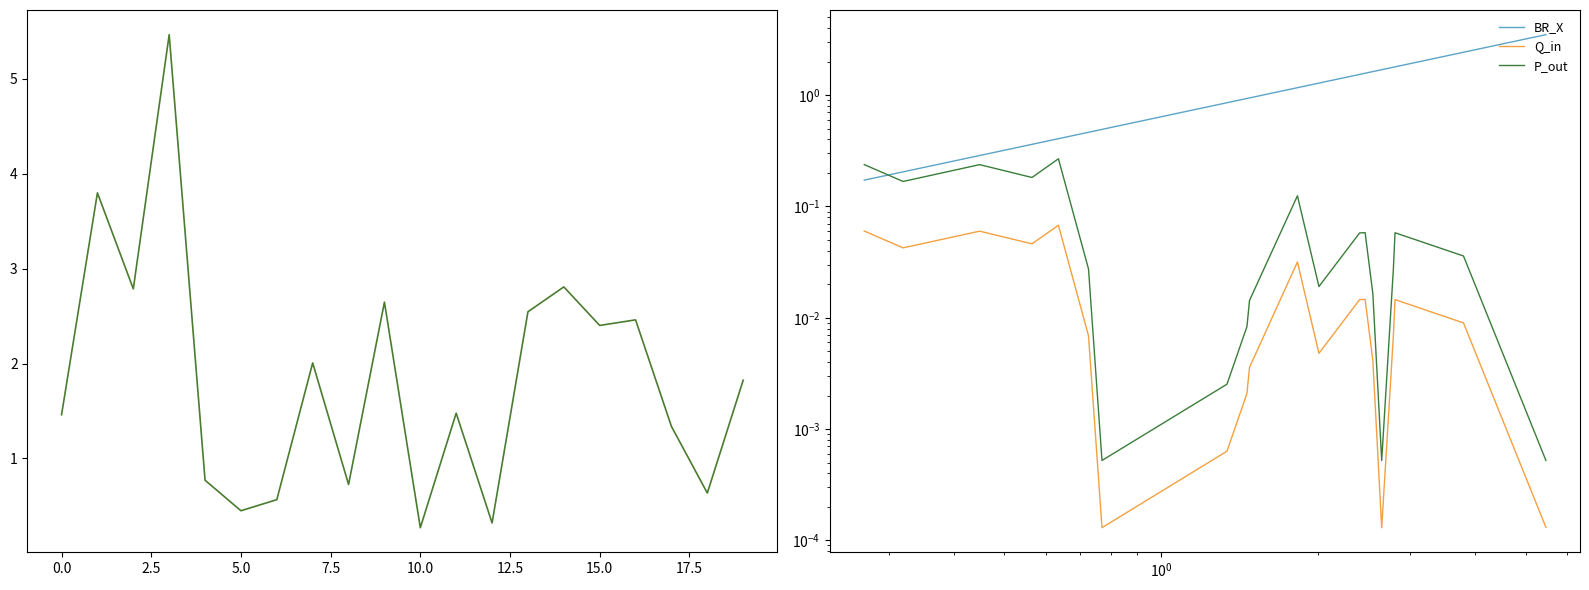

What is the maximum value shown in the chart?

5.5